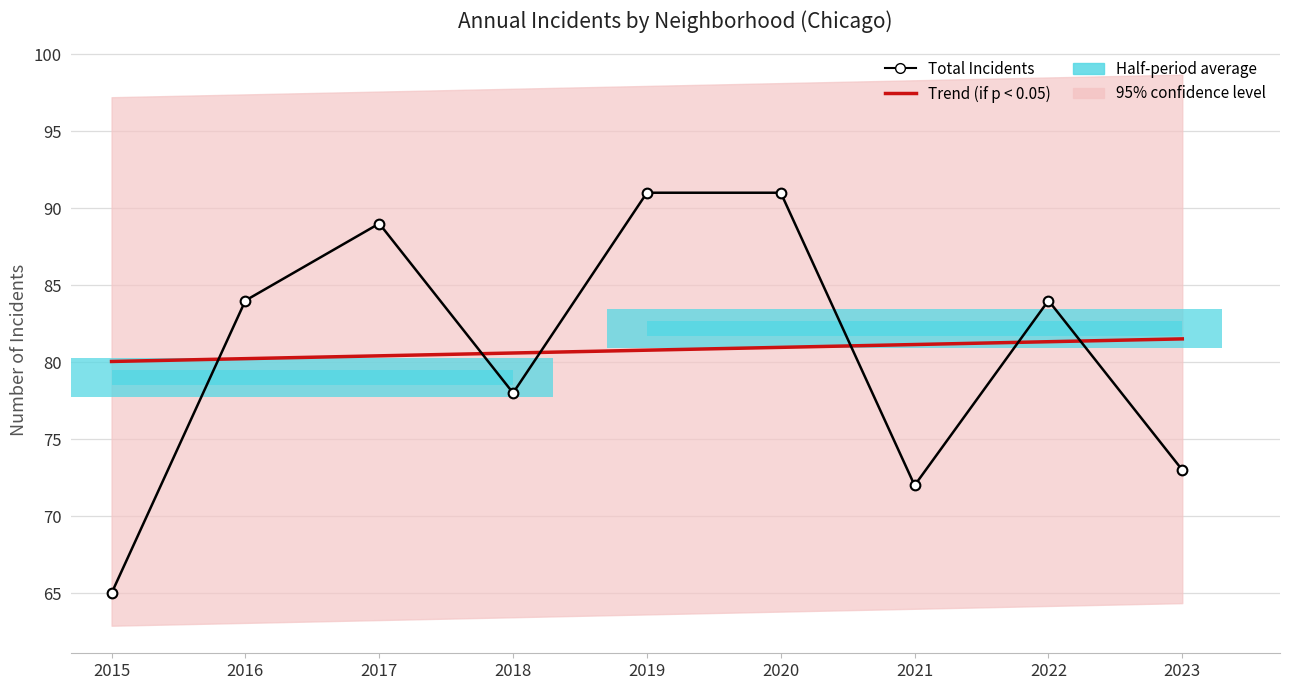

What is the value of the Trend (if p < 0.05) bar at the 5th from the left?

80.8